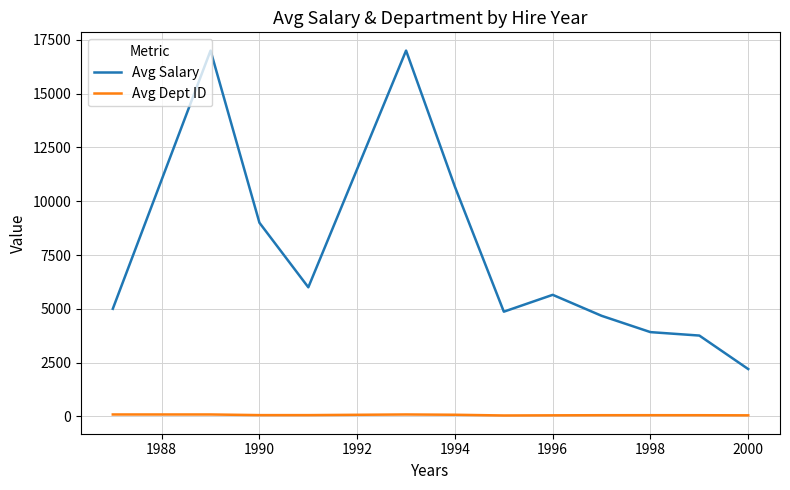

Rank the series by their maximum value, from lowest to highest.

Avg Dept ID, Avg Salary